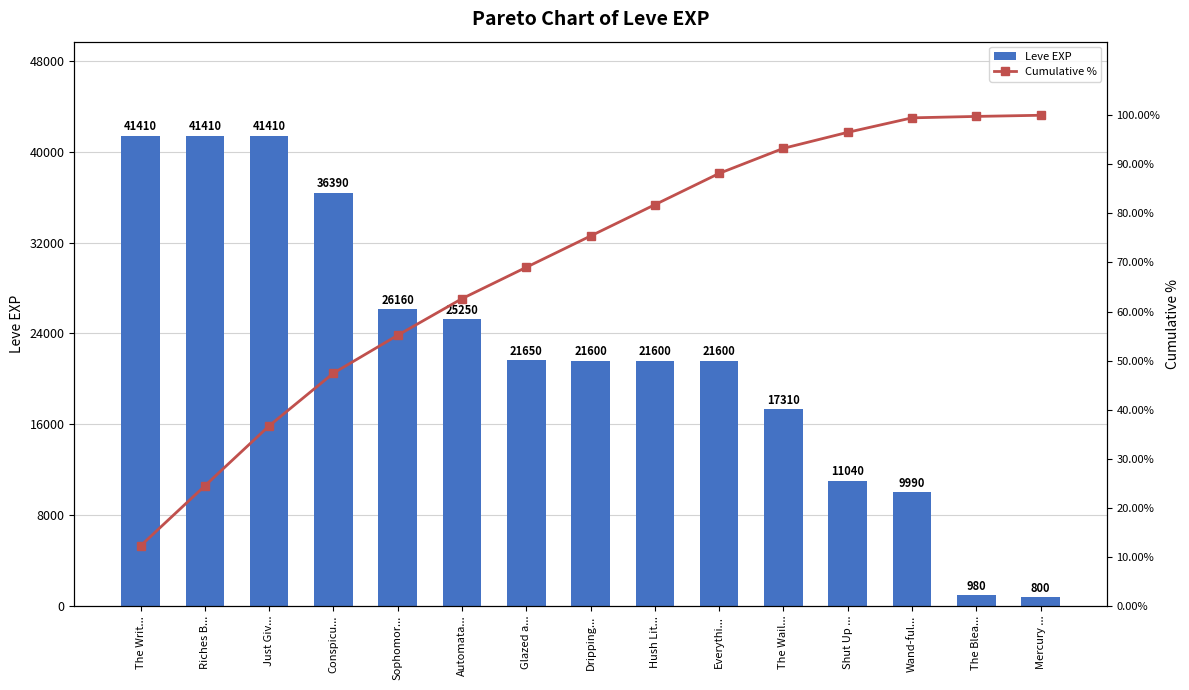

At how many categories does at least one series exceed 38352?

3